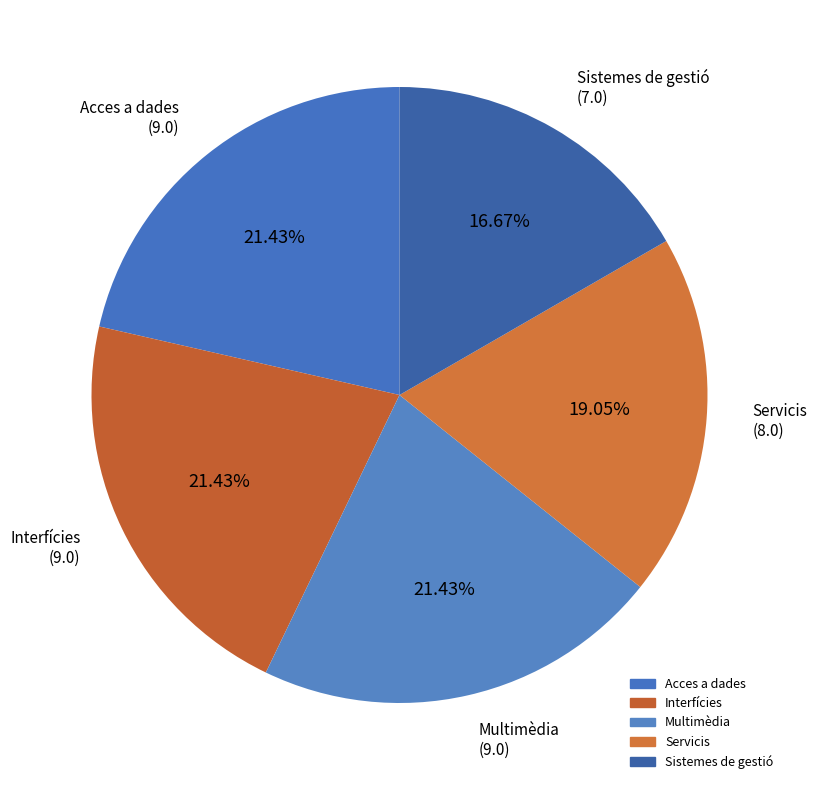

How many segments does this pie chart have?

5